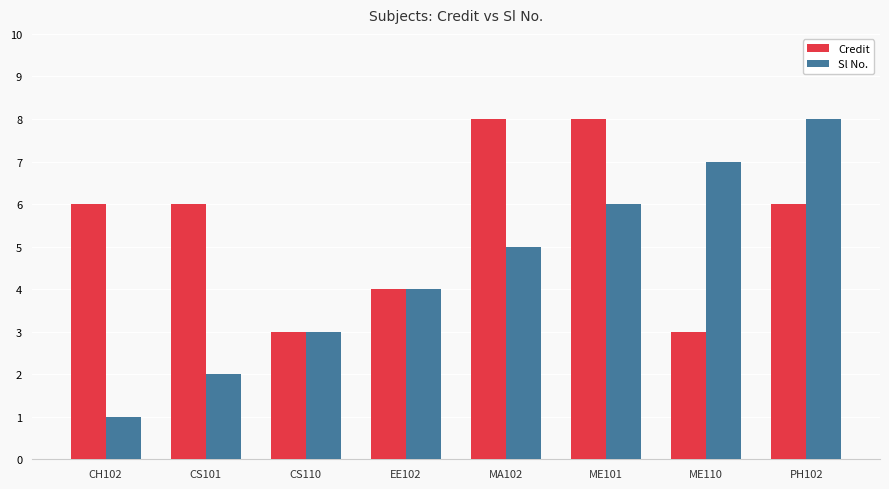

What are all the series names shown in the legend?

Credit, Sl No.